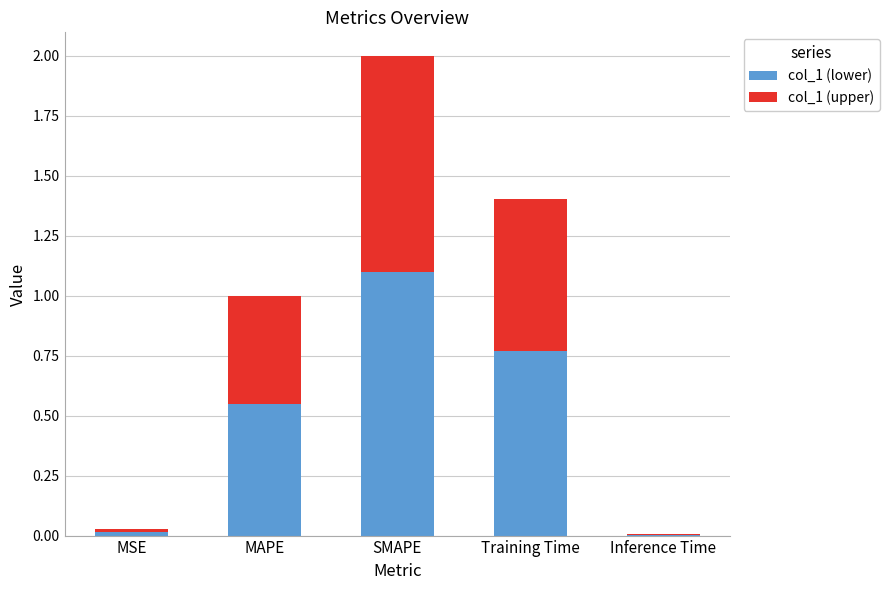

What is the maximum value for col_1 (lower)?

1.1